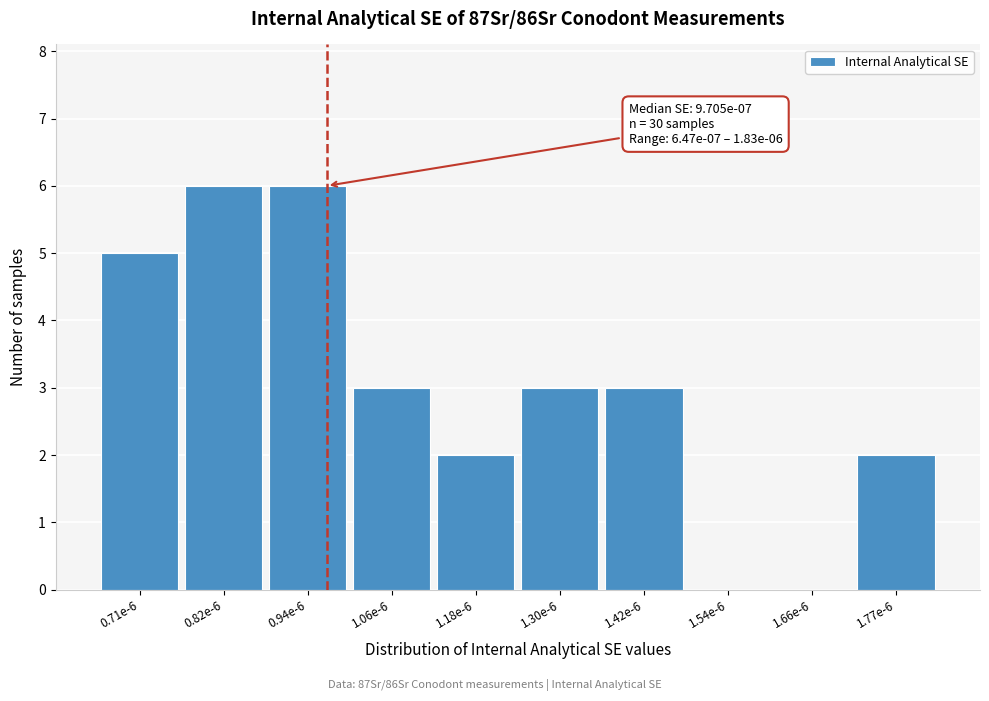

Reading left to right, extract all data points from this chart.

0.71e-6=5	0.82e-6=6	0.94e-6=6	1.06e-6=3	1.18e-6=2	1.30e-6=3	1.42e-6=3	1.54e-6=0	1.66e-6=0	1.77e-6=2